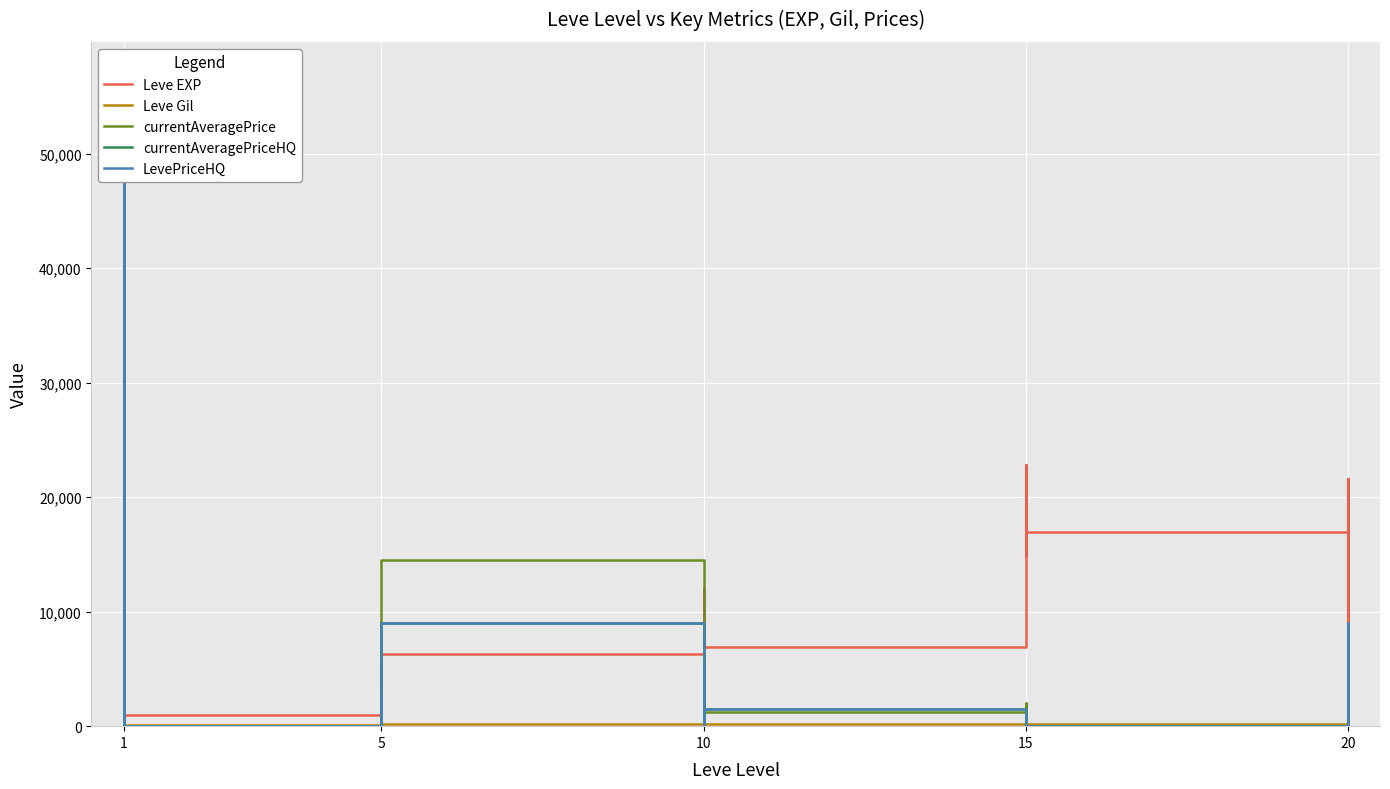

At which category is the sum across all series the highest?

1